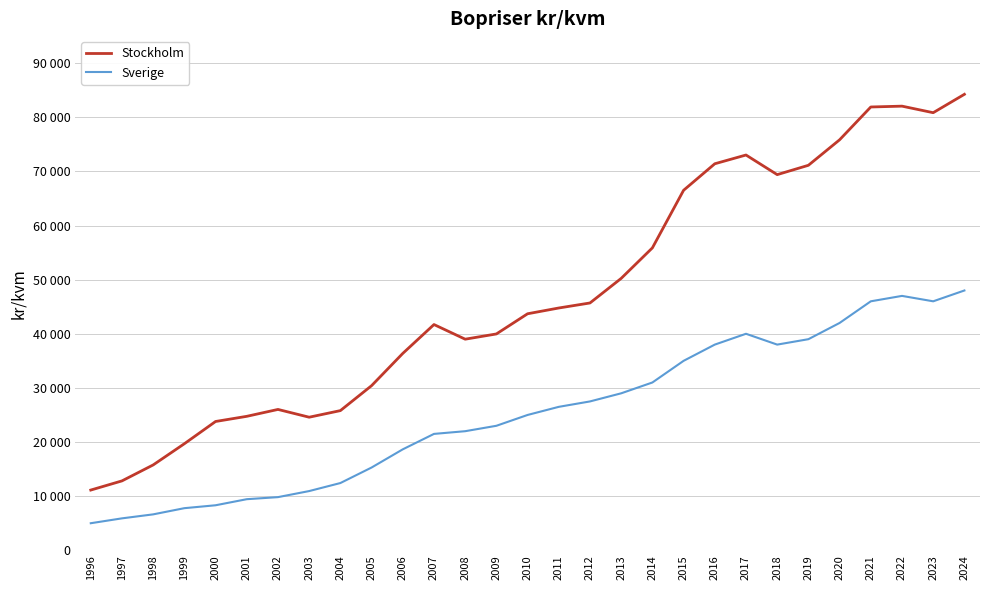

At how many categories does at least one series exceed 83661?

1